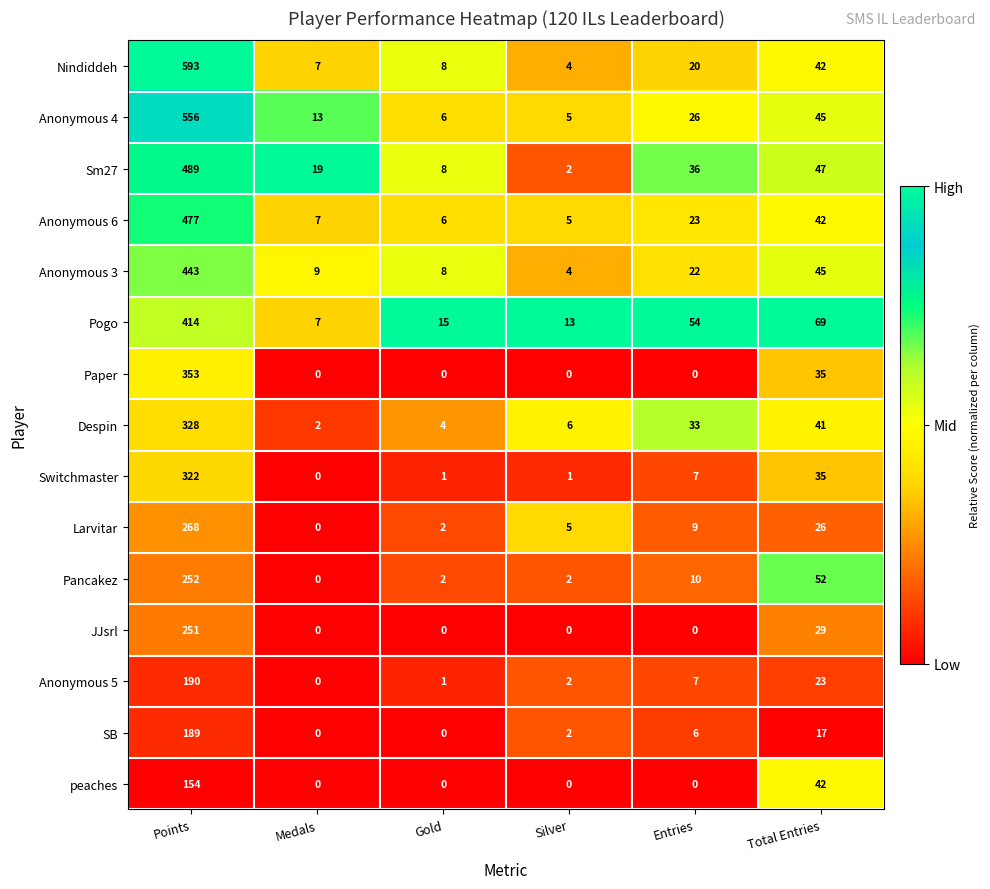

What is the difference between the peaches values at Total Entries and Silver?

42